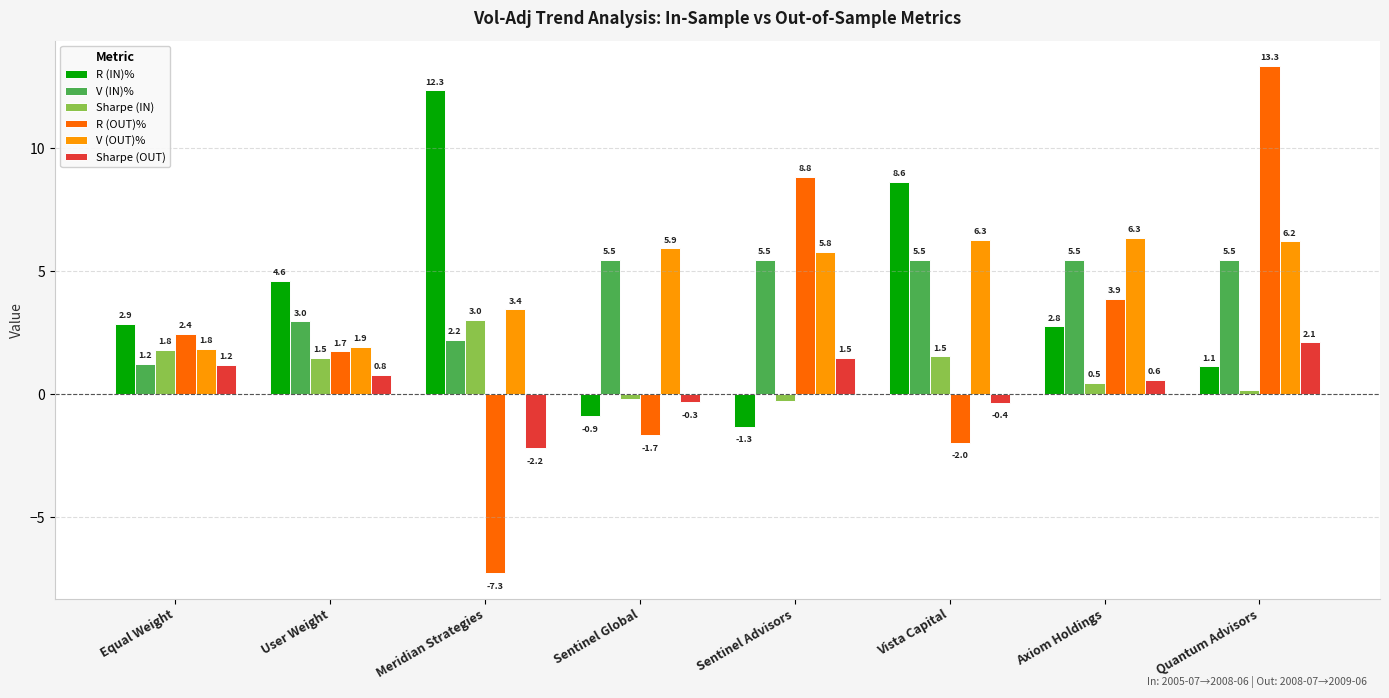

What is the total value across all series at User Weight?

13.5